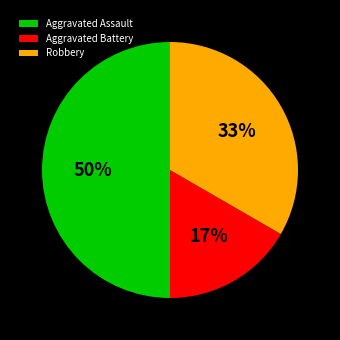

Which category has the biggest portion of the pie?

Aggravated Assault